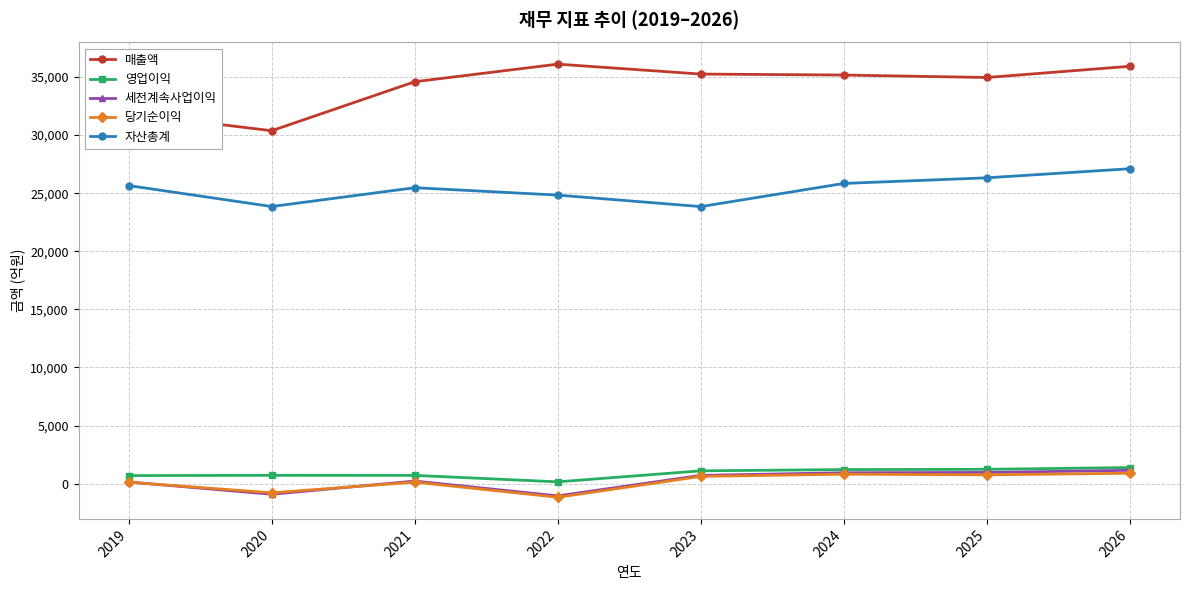

Where is the first local maximum for 매출액?

2022